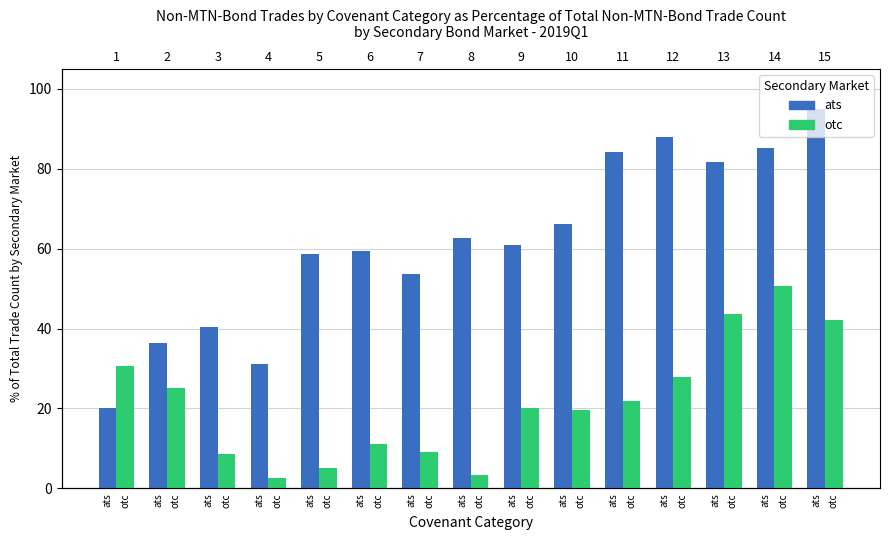

What is the sum of all otc values?

321.6